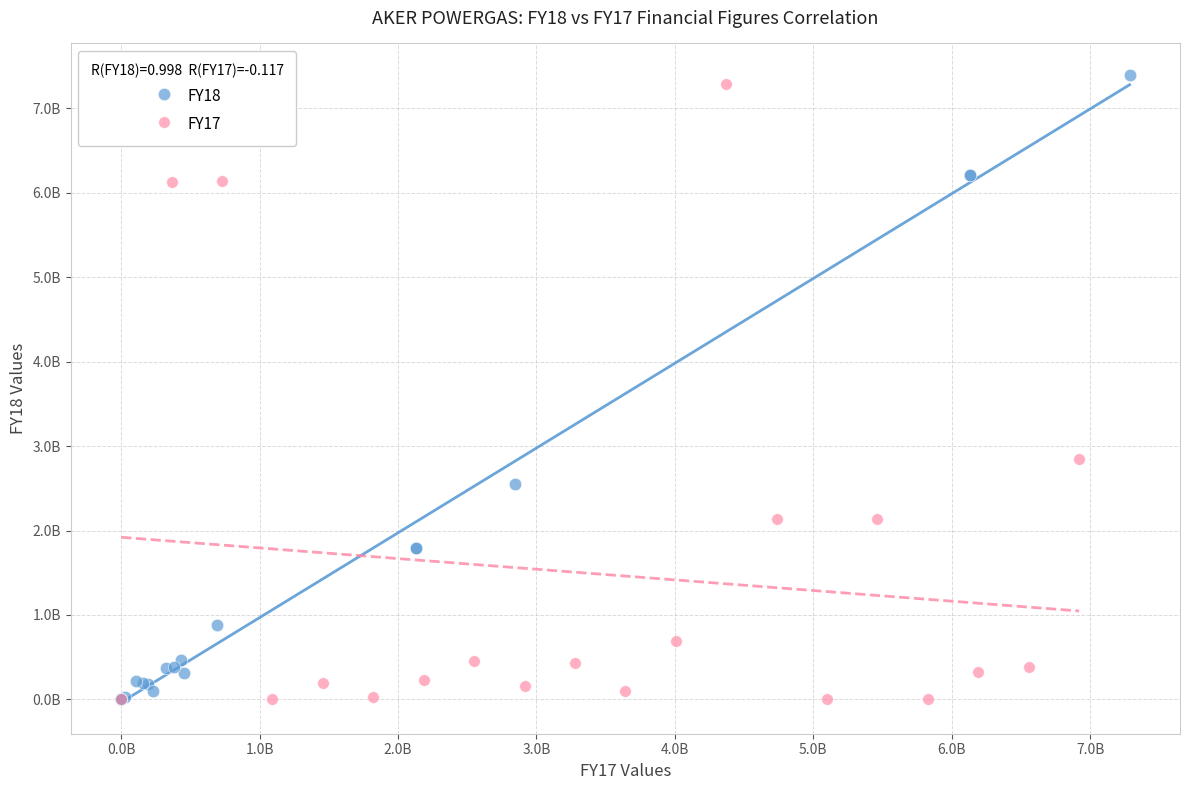

What are all the series names shown in the legend?

FY18, FY17